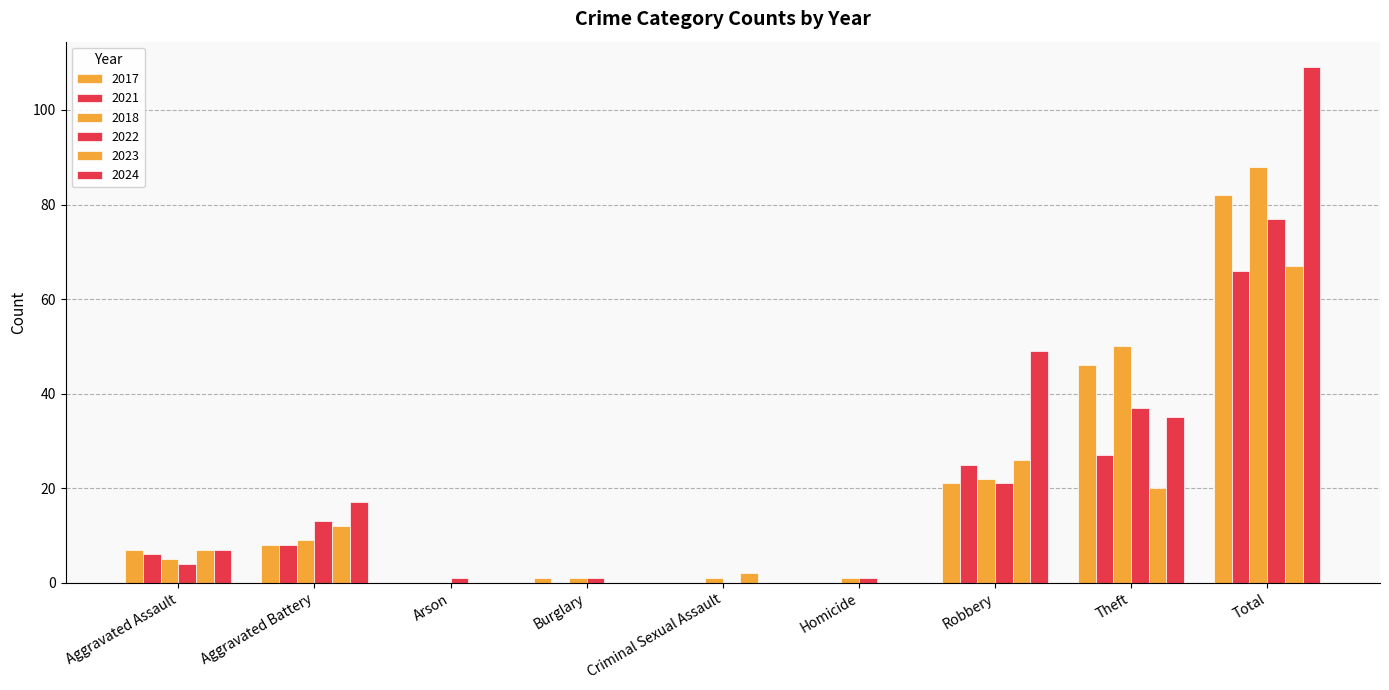

Are the bars grouped side by side (vs. stacked)?

Yes